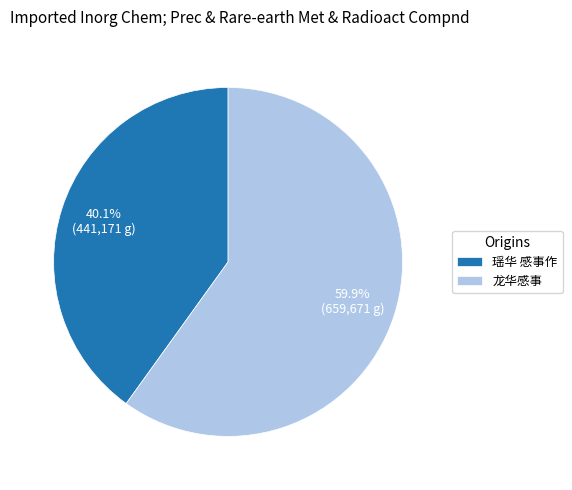

What percentage is the 瑶华 感事作 slice, to the nearest percent?

40%